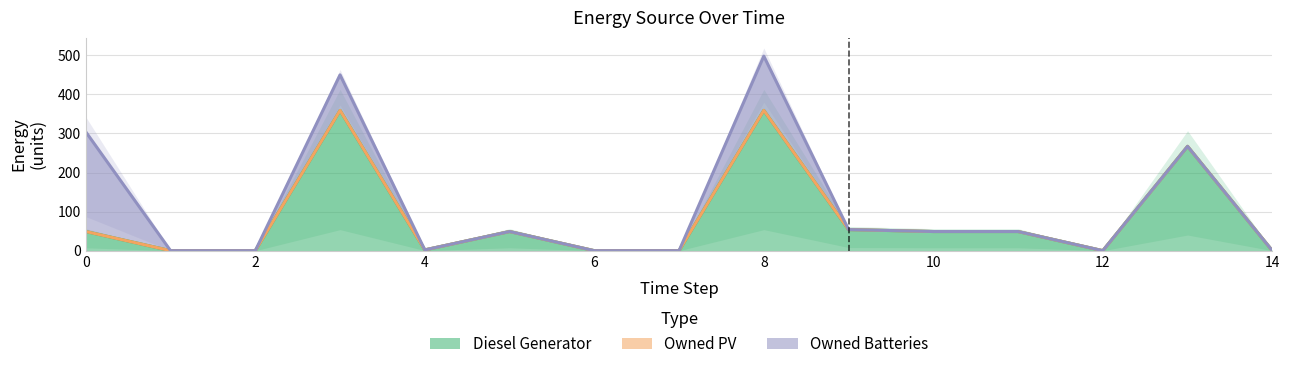

Which category has the lowest value in the Diesel Generator series?

1